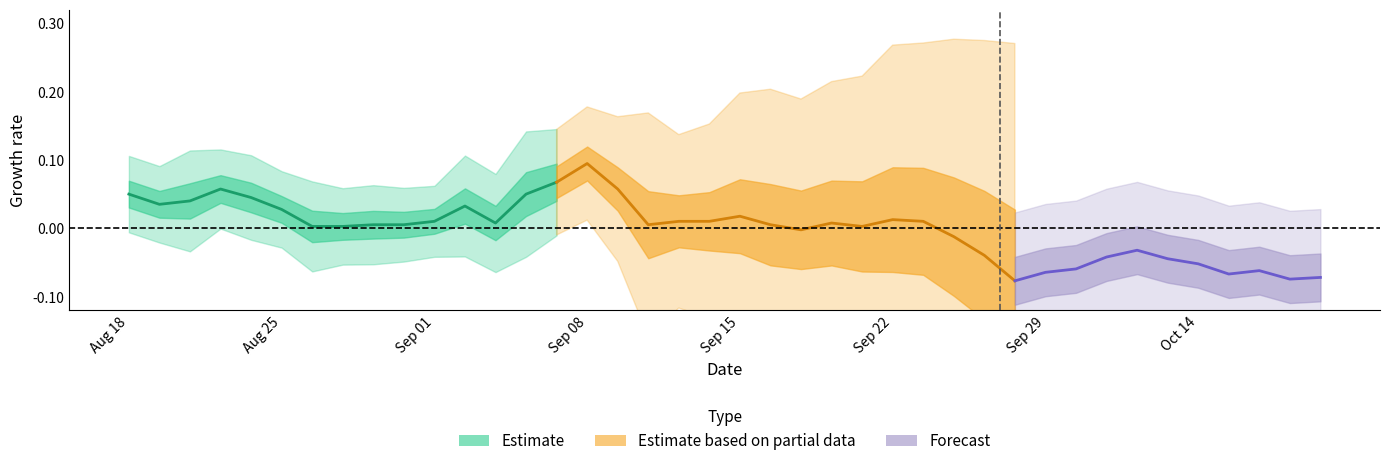

How many interior local valleys does the low series have?

8